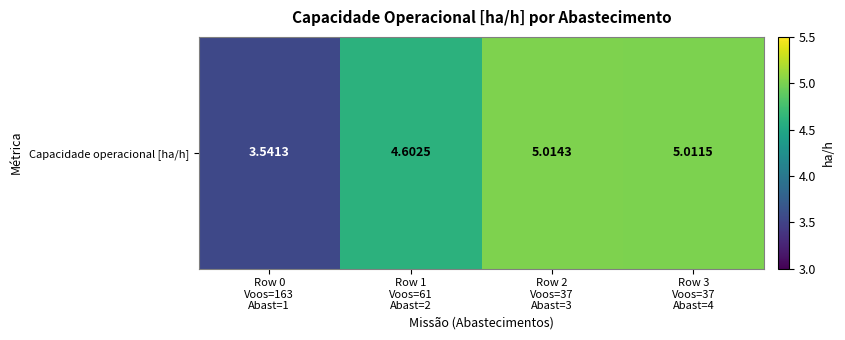

What is the minimum value shown in the chart?

3.5